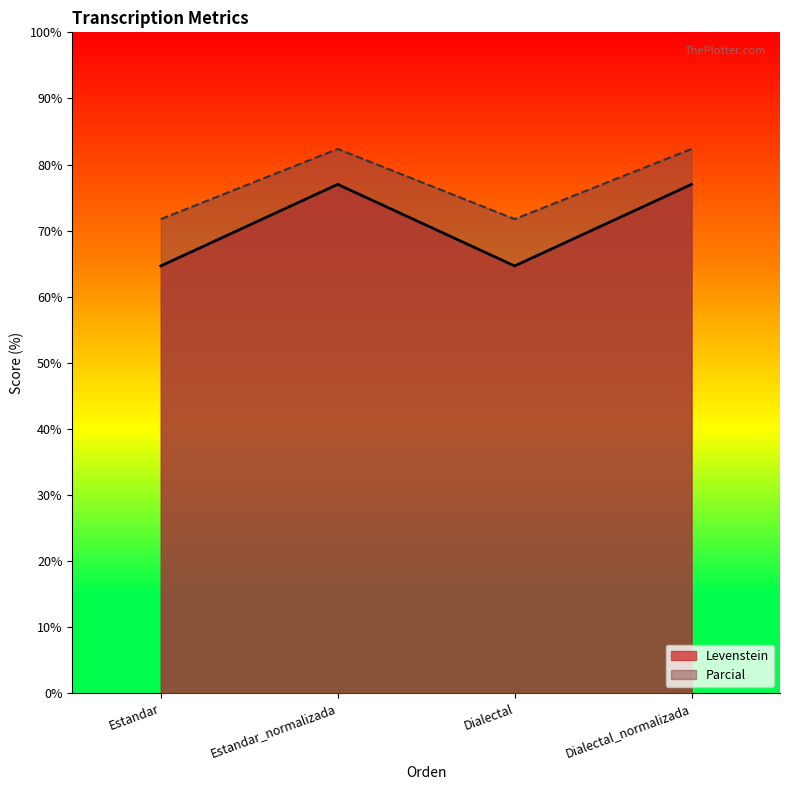

Which label corresponds to the largest value in the chart?

Estandar_normalizada